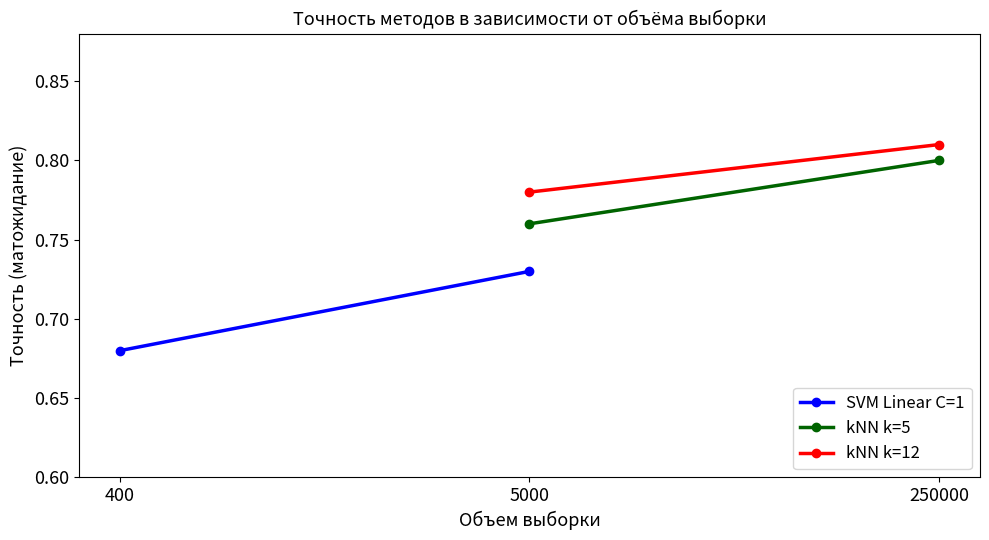

At which category is the sum across all series the highest?

5000